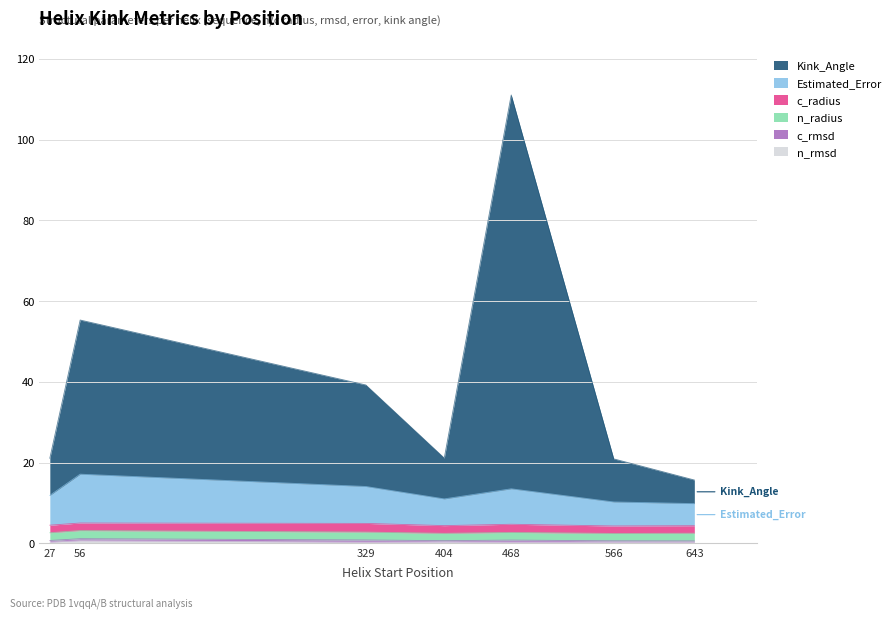

At which category is the sum across all series the highest?

468